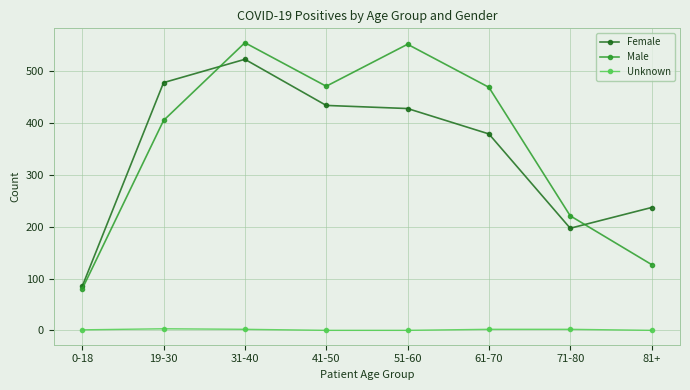

How many distinct data groups are displayed?

3